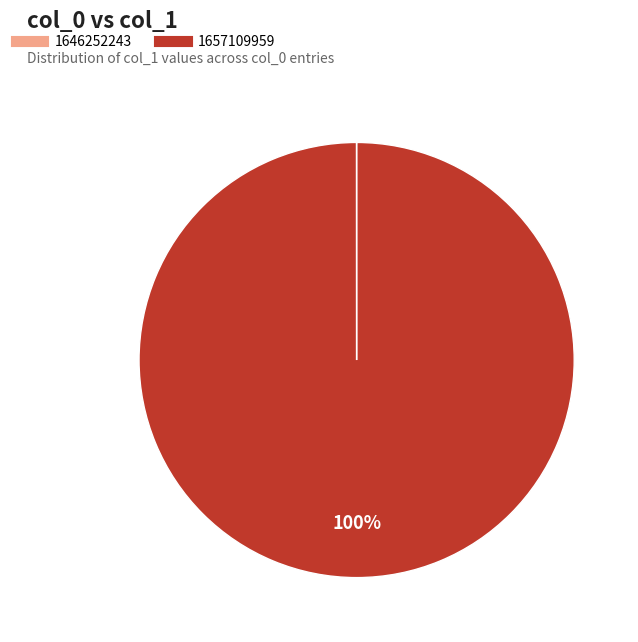

Which category has the biggest portion of the pie?

1657109959